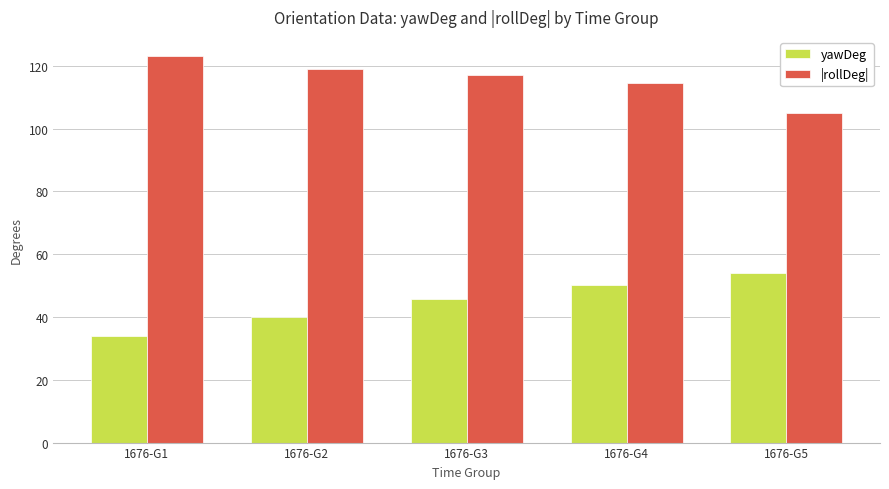

List the series in order of their overall mean, lowest first.

yawDeg, |rollDeg|